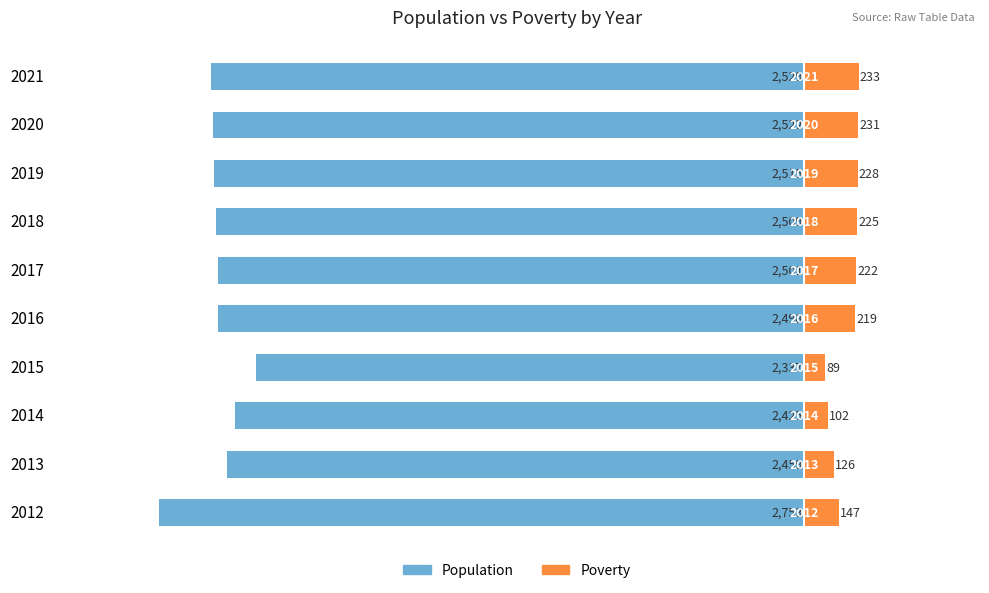

At 2012, list the series in order from largest to smallest.

Poverty, Population